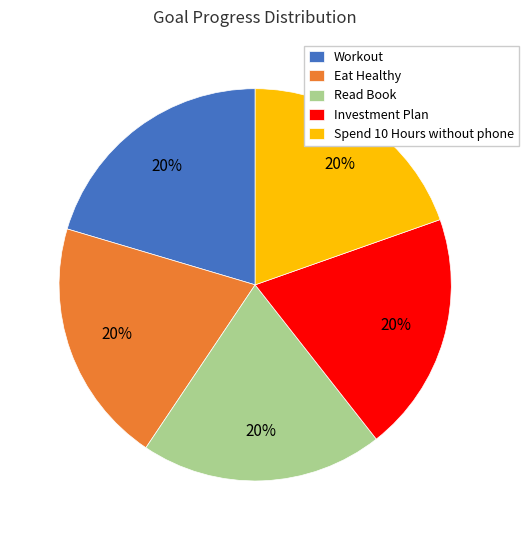

To the nearest percent, what is the average slice percentage?

20%